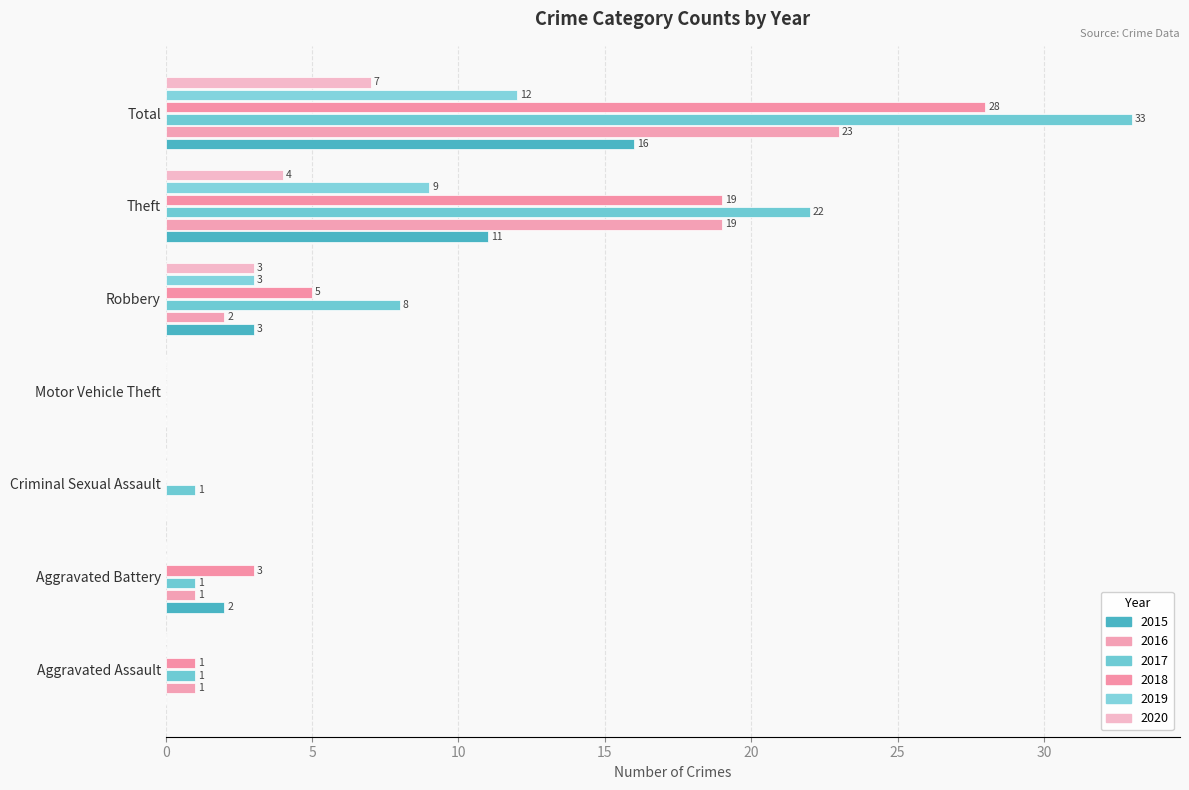

Reading left to right, list all the values displayed in this chart.

2015: Aggravated Assault=0	Aggravated Battery=2	Criminal Sexual Assault=0	Motor Vehicle Theft=0	Robbery=3	Theft=11	Total=16
2016: Aggravated Assault=1	Aggravated Battery=1	Criminal Sexual Assault=0	Motor Vehicle Theft=0	Robbery=2	Theft=19	Total=23
2017: Aggravated Assault=1	Aggravated Battery=1	Criminal Sexual Assault=1	Motor Vehicle Theft=0	Robbery=8	Theft=22	Total=33
2018: Aggravated Assault=1	Aggravated Battery=3	Criminal Sexual Assault=0	Motor Vehicle Theft=0	Robbery=5	Theft=19	Total=28
2019: Aggravated Assault=0	Aggravated Battery=0	Criminal Sexual Assault=0	Motor Vehicle Theft=0	Robbery=3	Theft=9	Total=12
2020: Aggravated Assault=0	Aggravated Battery=0	Criminal Sexual Assault=0	Motor Vehicle Theft=0	Robbery=3	Theft=4	Total=7